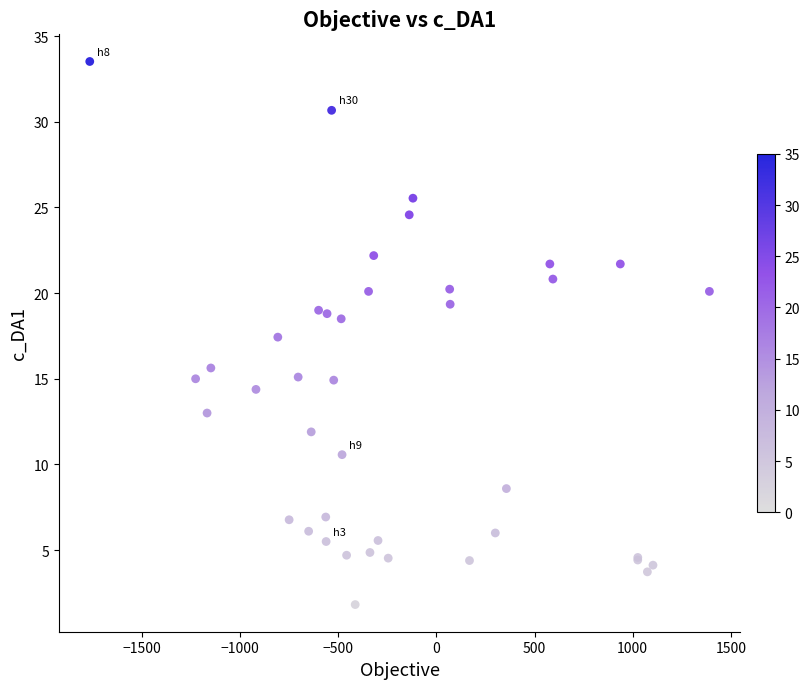

What Y value in the scatter plot is closest to 17?

17.4